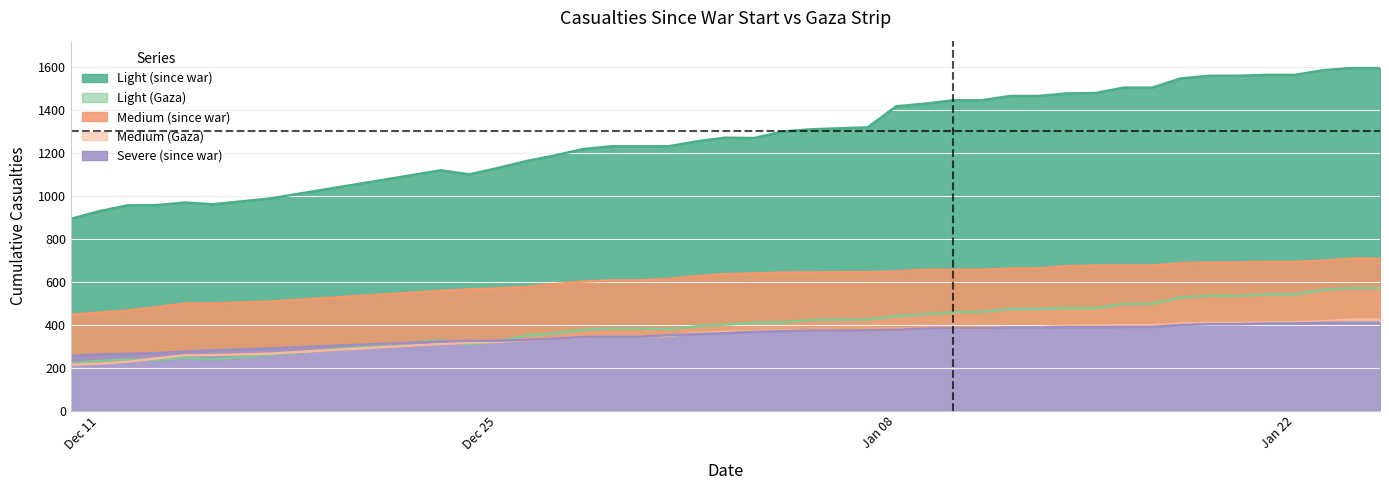

What are all the series names shown in the legend?

Light (since war), Light (Gaza), Medium (since war), Medium (Gaza), Severe (since war)